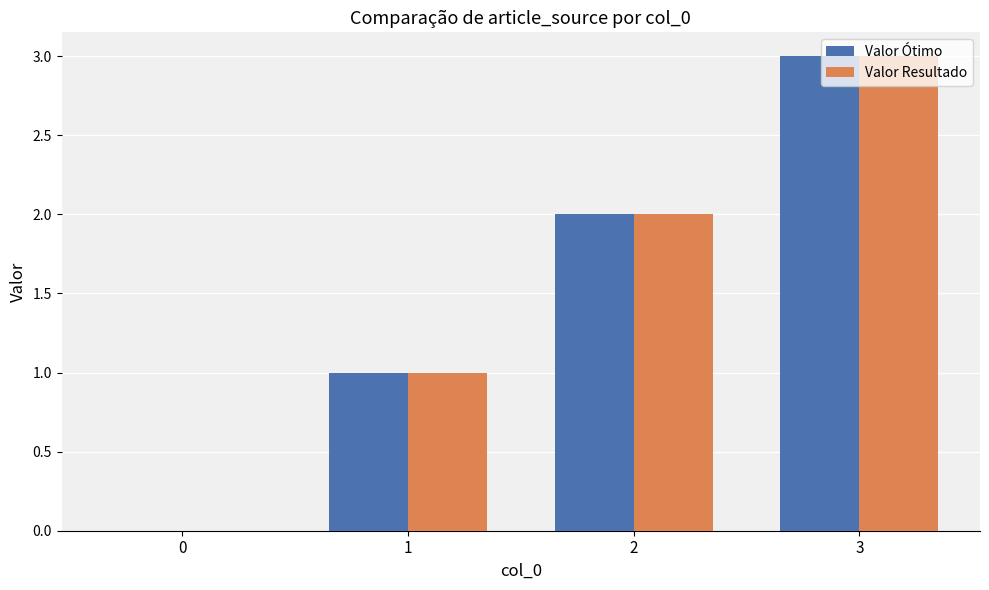

How many data points does each series have?

4